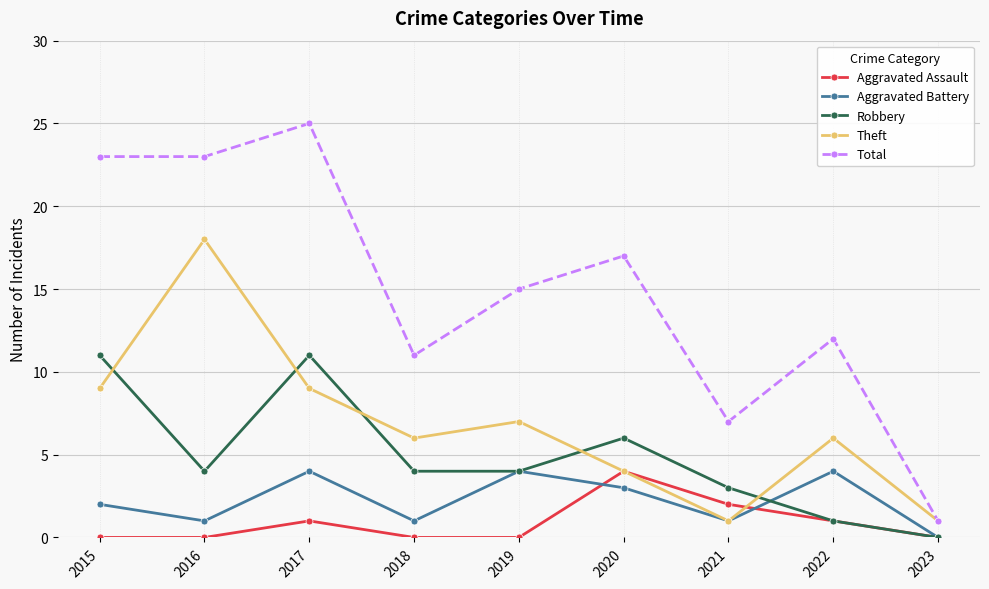

True or false: Total and Aggravated Assault intersect in this chart.

False